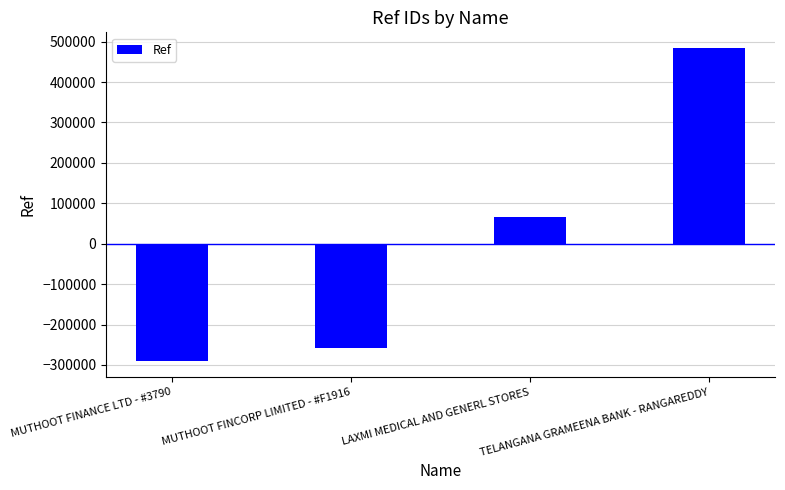

What is the difference between the values at LAXMI MEDICAL AND GENERL STORES and MUTHOOT FINANCE LTD - #3790?

357138.0